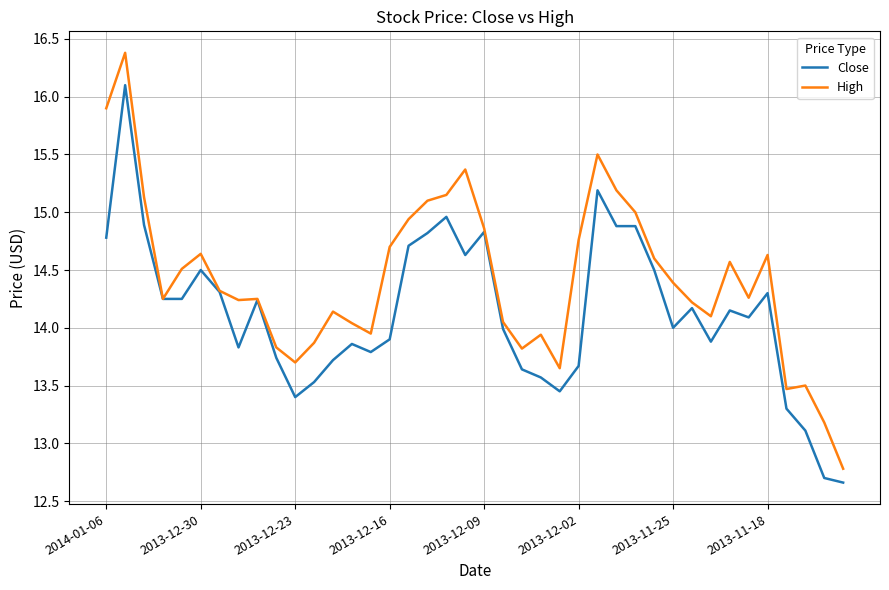

Which series has the widest spread of values?

High